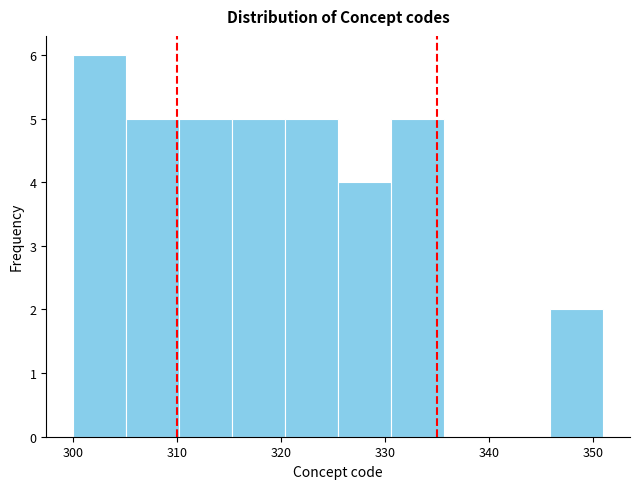

How tall is the bar that spans 330.6 to 335.7 on the x-axis? Neither the bar edges nor the heights are printed on the chart, so give them approximately, as read against the axes.

5